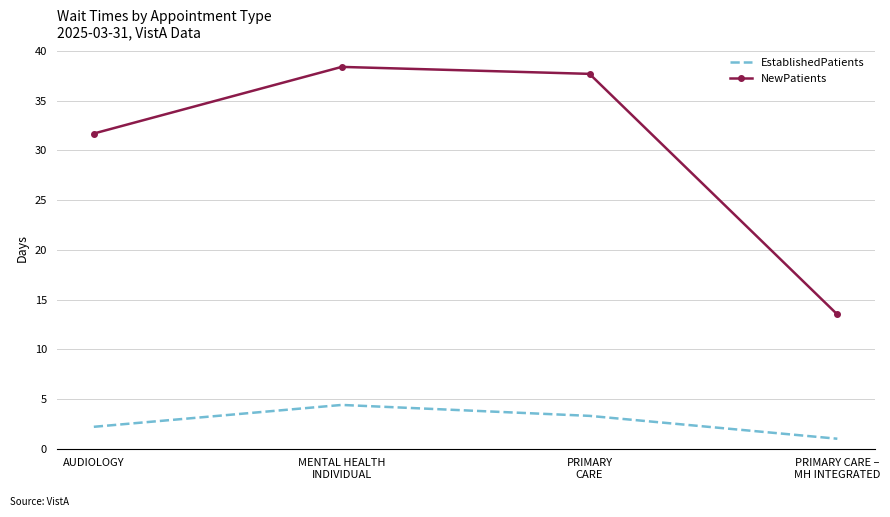

Which series has the widest spread of values?

NewPatients